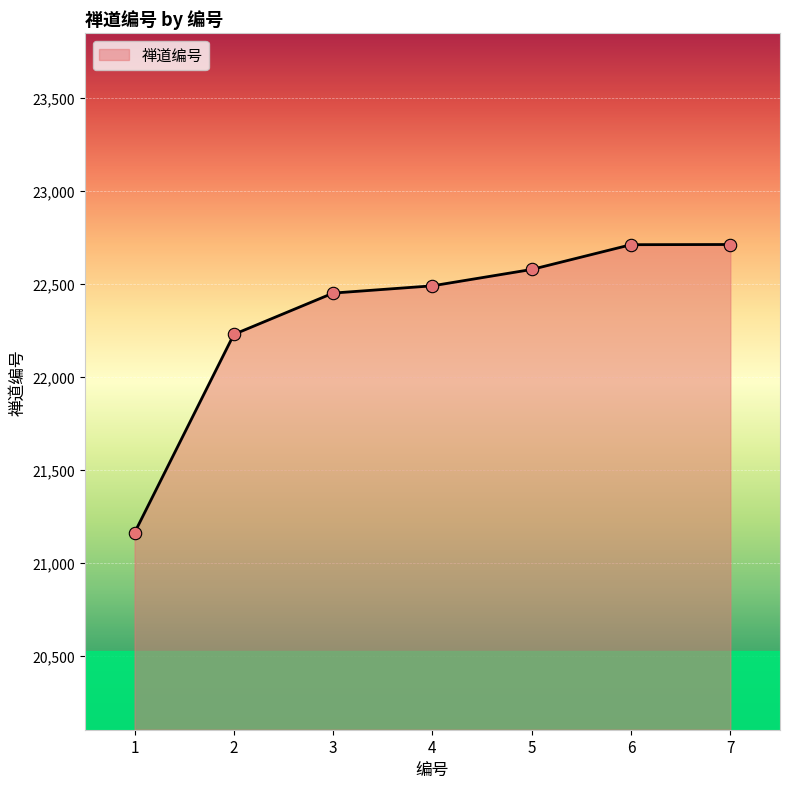

What is the change in value from 1 to 4?

+1327